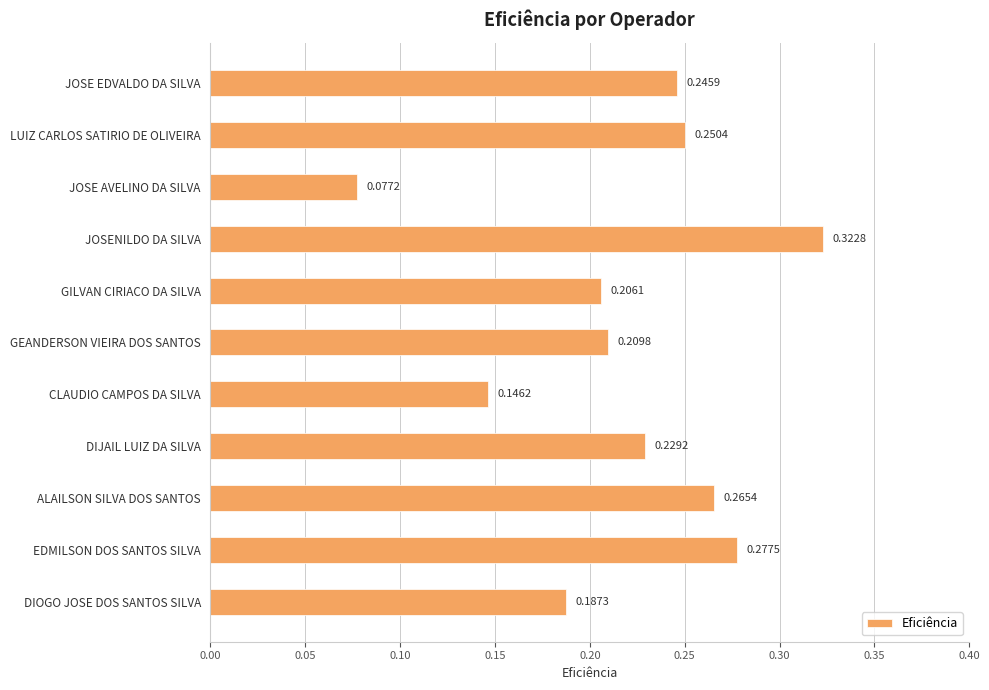

Rank the categories by value from highest to lowest.

JOSENILDO DA SILVA, EDMILSON DOS SANTOS SILVA, ALAILSON SILVA DOS SANTOS, LUIZ CARLOS SATIRIO DE OLIVEIRA, JOSE EDVALDO DA SILVA, DIJAIL LUIZ DA SILVA, GEANDERSON VIEIRA DOS SANTOS, GILVAN CIRIACO DA SILVA, DIOGO JOSE DOS SANTOS SILVA, CLAUDIO CAMPOS DA SILVA, JOSE AVELINO DA SILVA